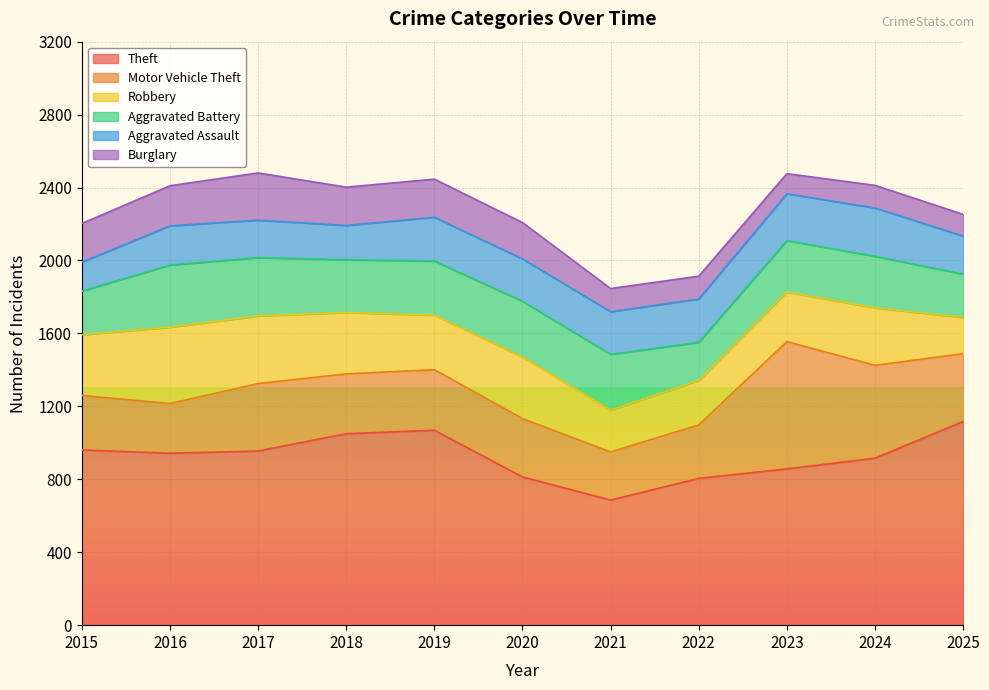

Rank the series by their maximum value, from lowest to highest.

Burglary, Aggravated Assault, Aggravated Battery, Robbery, Motor Vehicle Theft, Theft